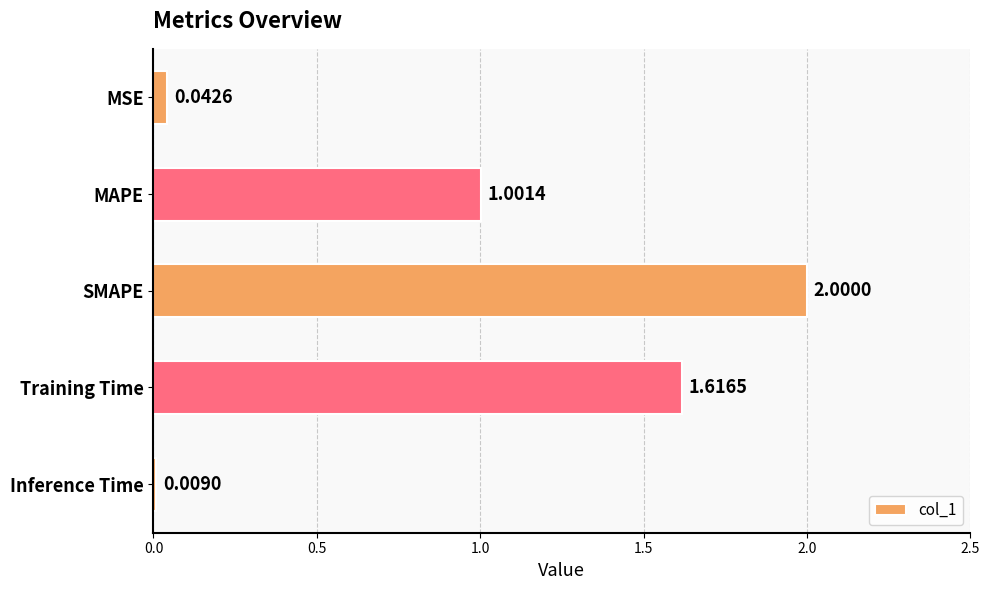

At which category does the chart reach its minimum across all series?

Inference Time